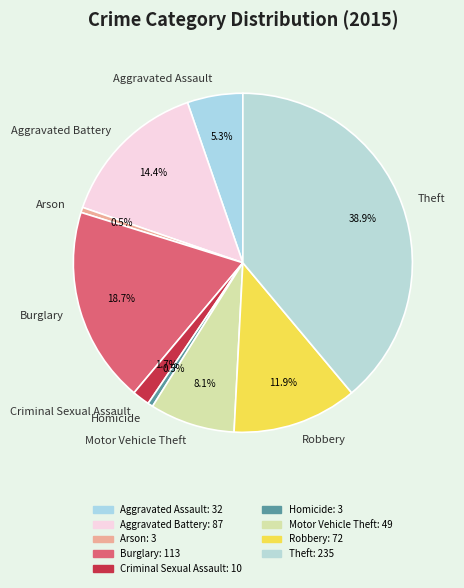

To the nearest percent, what is the difference between the Arson and Robbery slice percentages?

11%